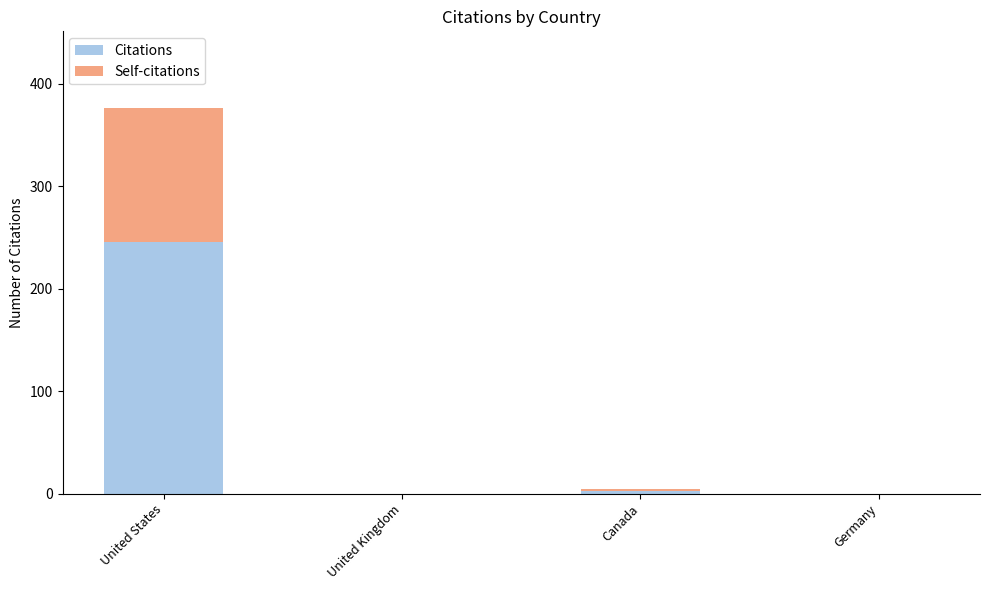

Reading right to left, what are the values for Citations?

Germany=0	Canada=3	United Kingdom=0	United States=246